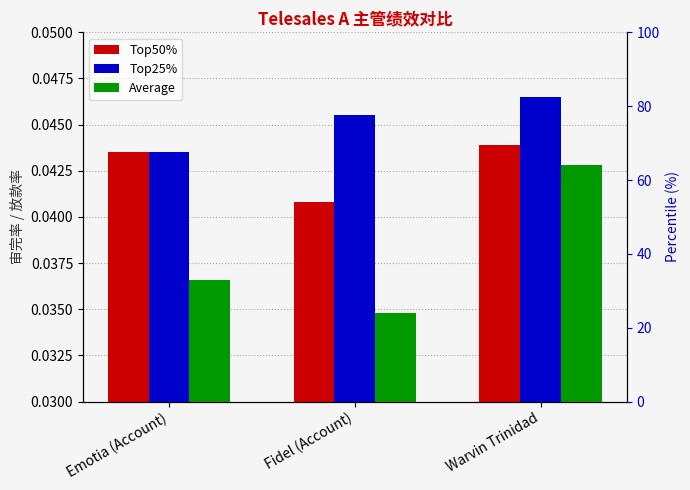

List the labels in order of Top50% value, smallest first.

Fidel (Account), Emotia (Account), Warvin Trinidad